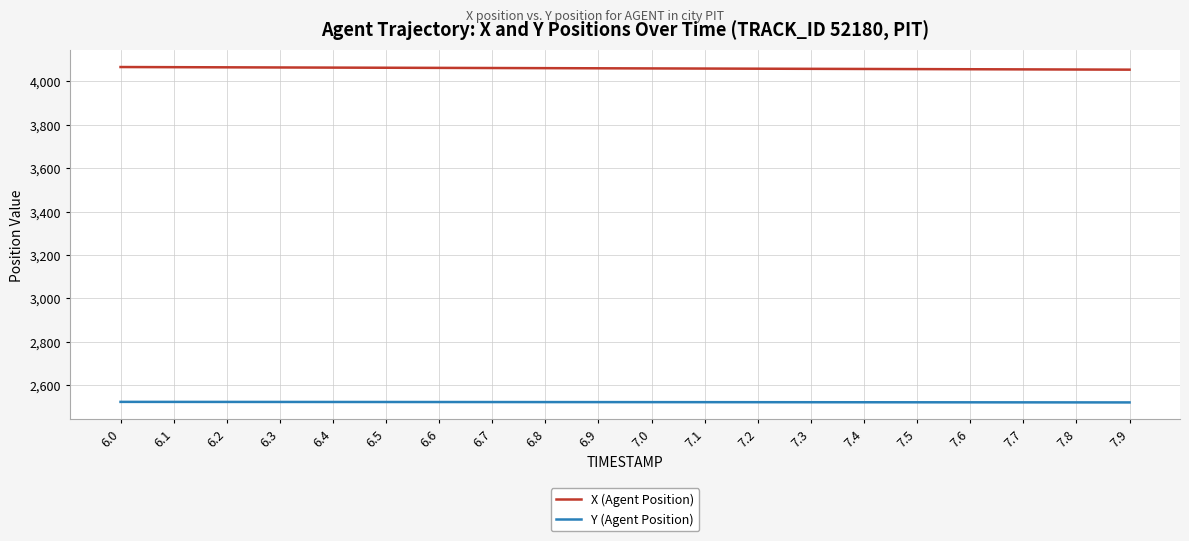

Rank the series by their average value, from lowest to highest.

Y (Agent Position), X (Agent Position)